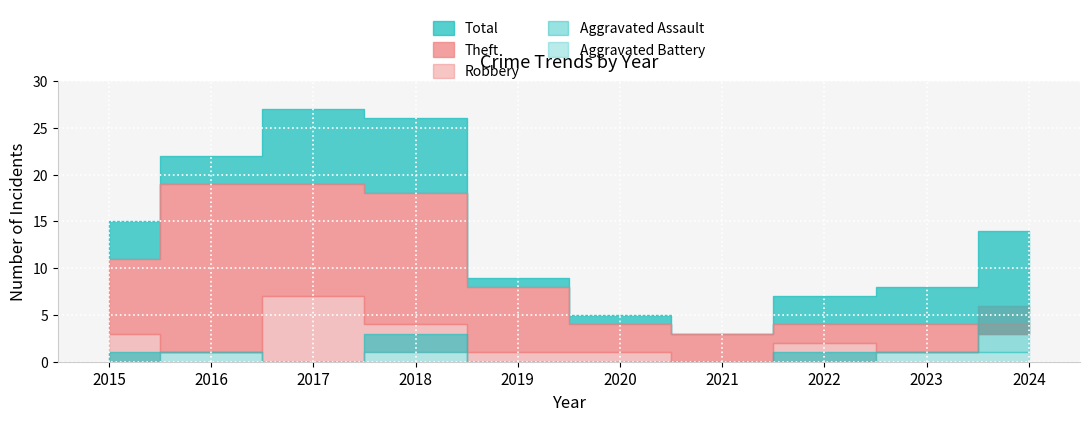

How many interior local valleys does the Theft series have?

1